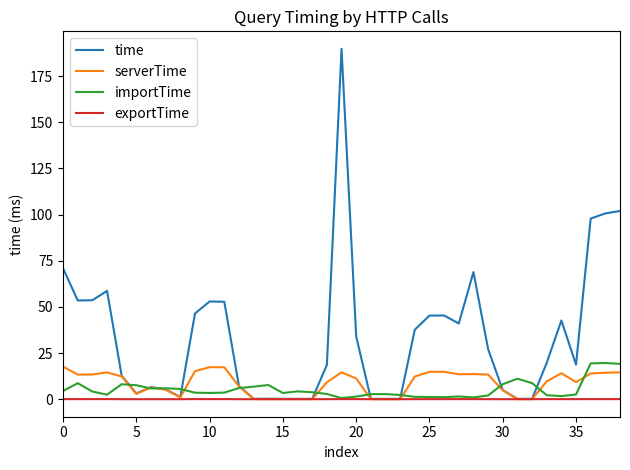

Which series has the largest total across all categories?

time